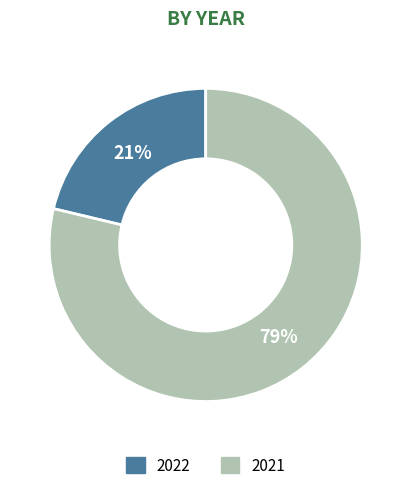

What is the smallest slice in the pie chart?

2022